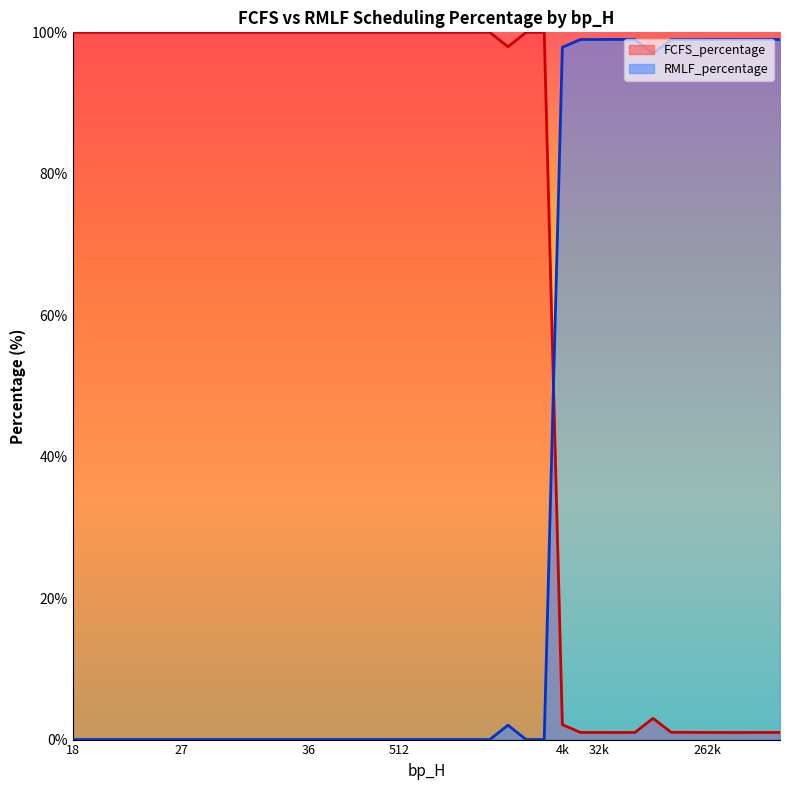

Which series has the largest range (max minus min)?

FCFS_percentage